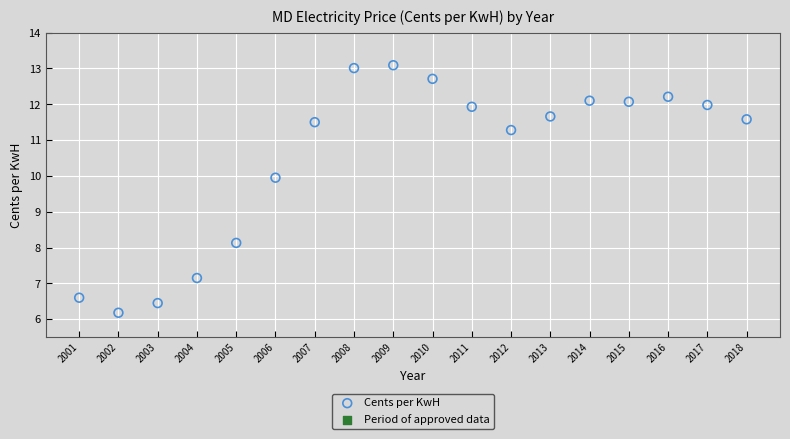

What is the range of Y values (max minus min)?

6.9